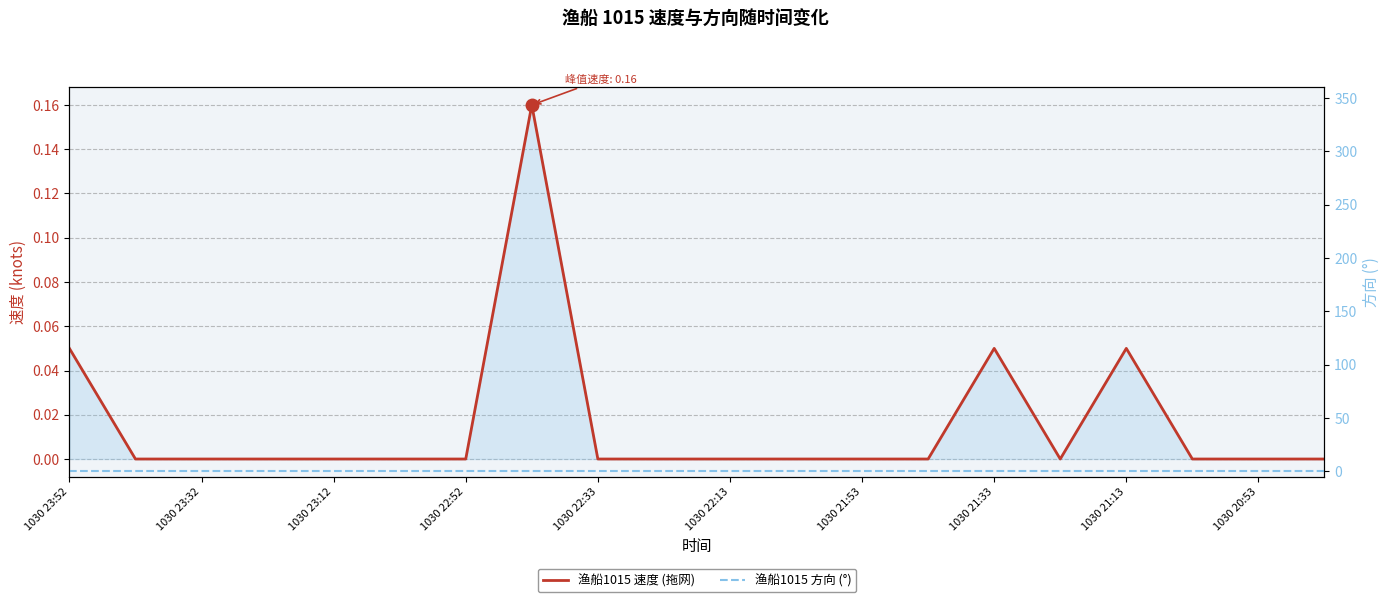

What is the highest value of the 渔船1015 速度 (拖网) series?

0.2